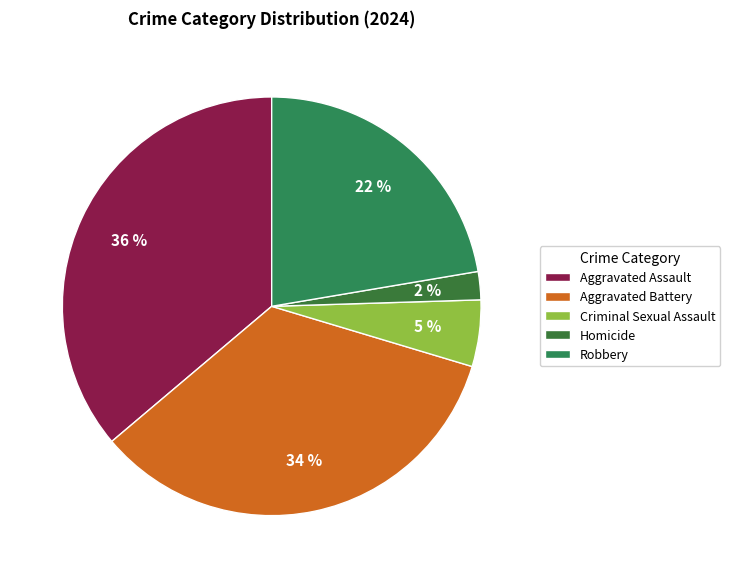

How many slices are in this pie chart?

5